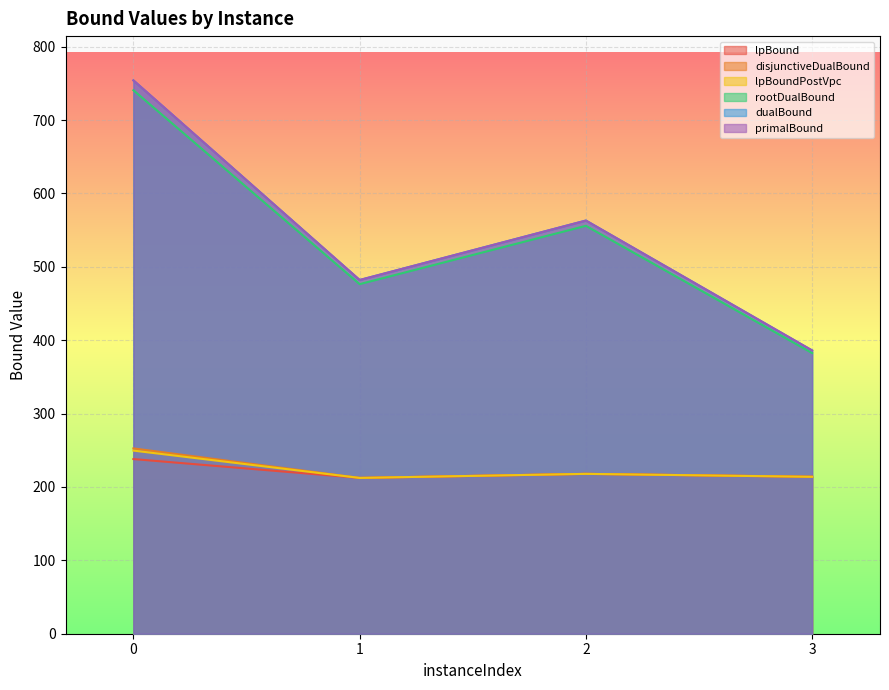

How many data points does each series have?

4